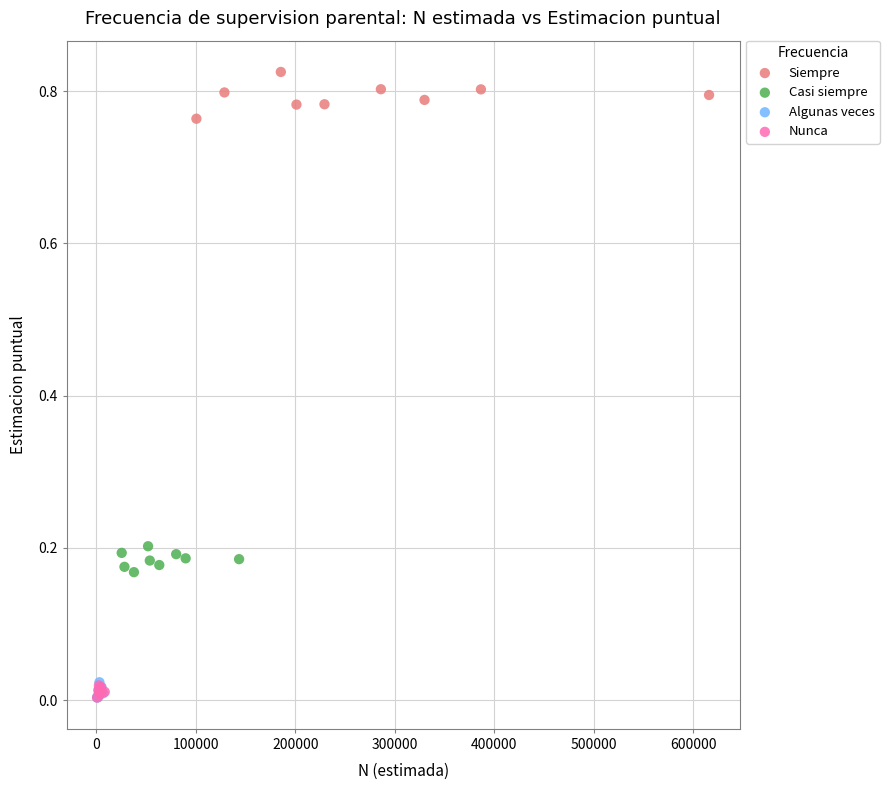

Which series reaches the maximum Y coordinate?

Siempre